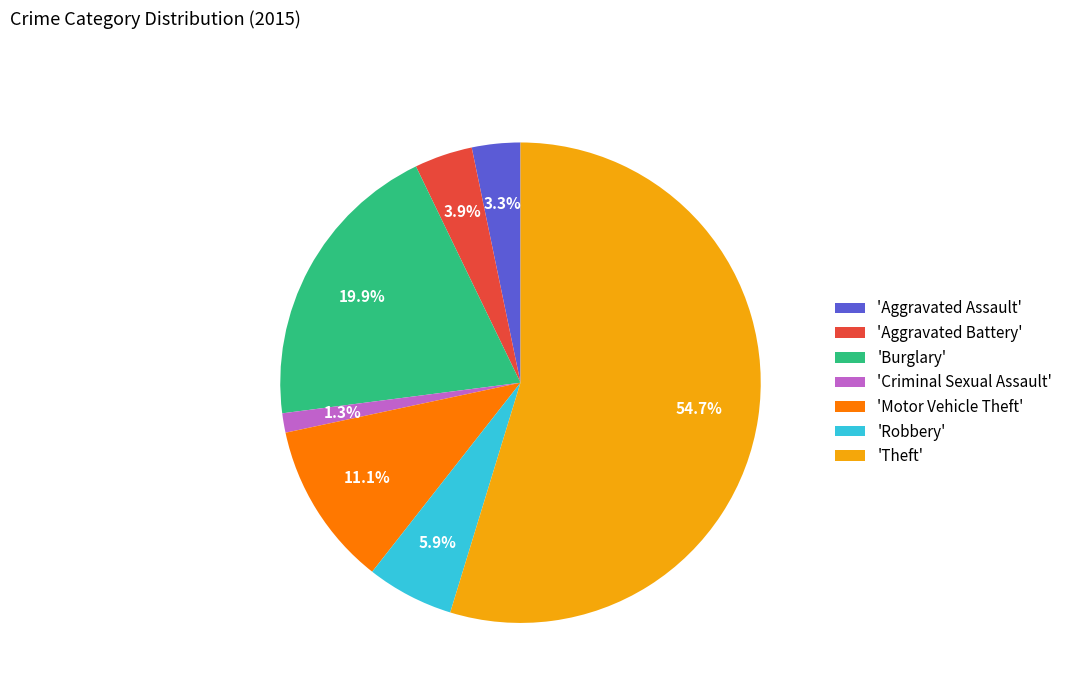

To the nearest percent, what is the difference between the largest and smallest slice percentages?

53%